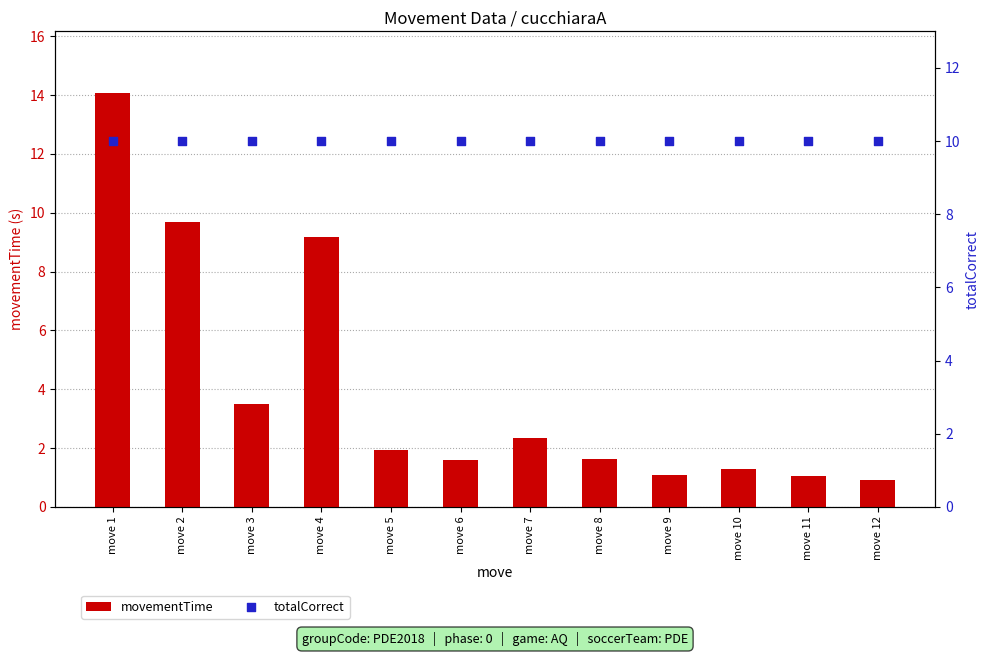

Which series reaches the minimum Y coordinate?

movementTime